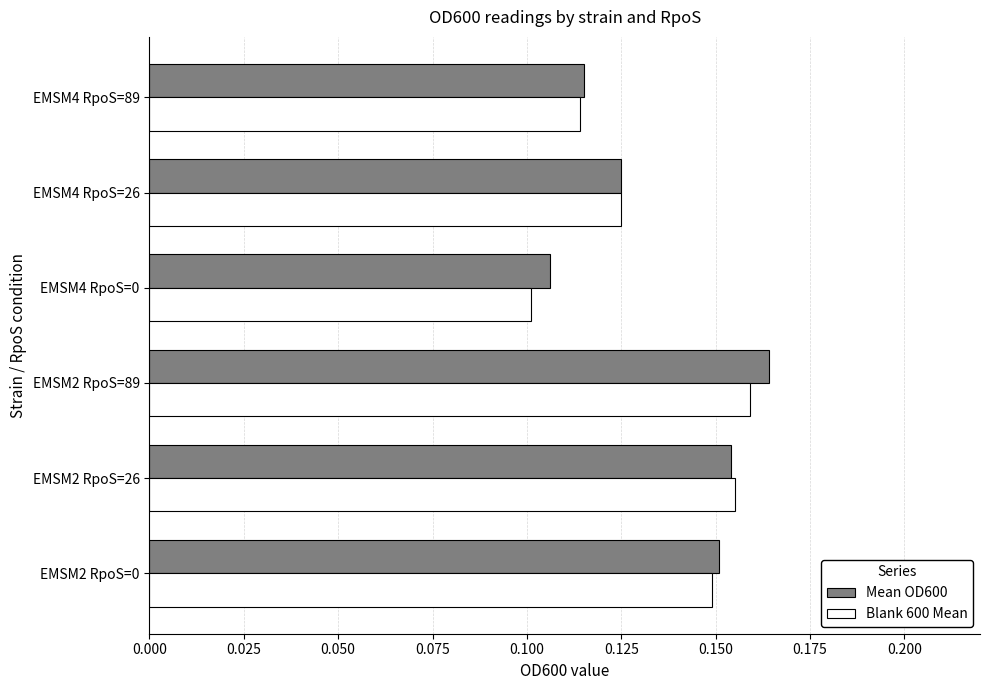

At which category is the sum across all series the highest?

EMSM2 RpoS=89